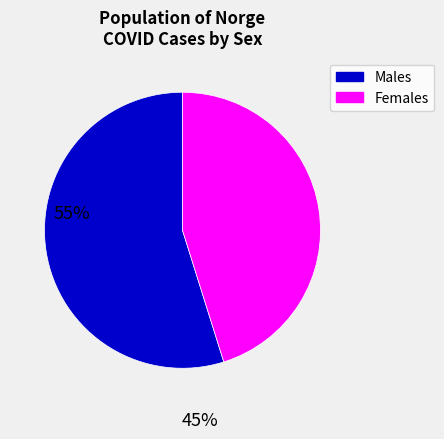

Is there a majority slice in this chart?

Yes